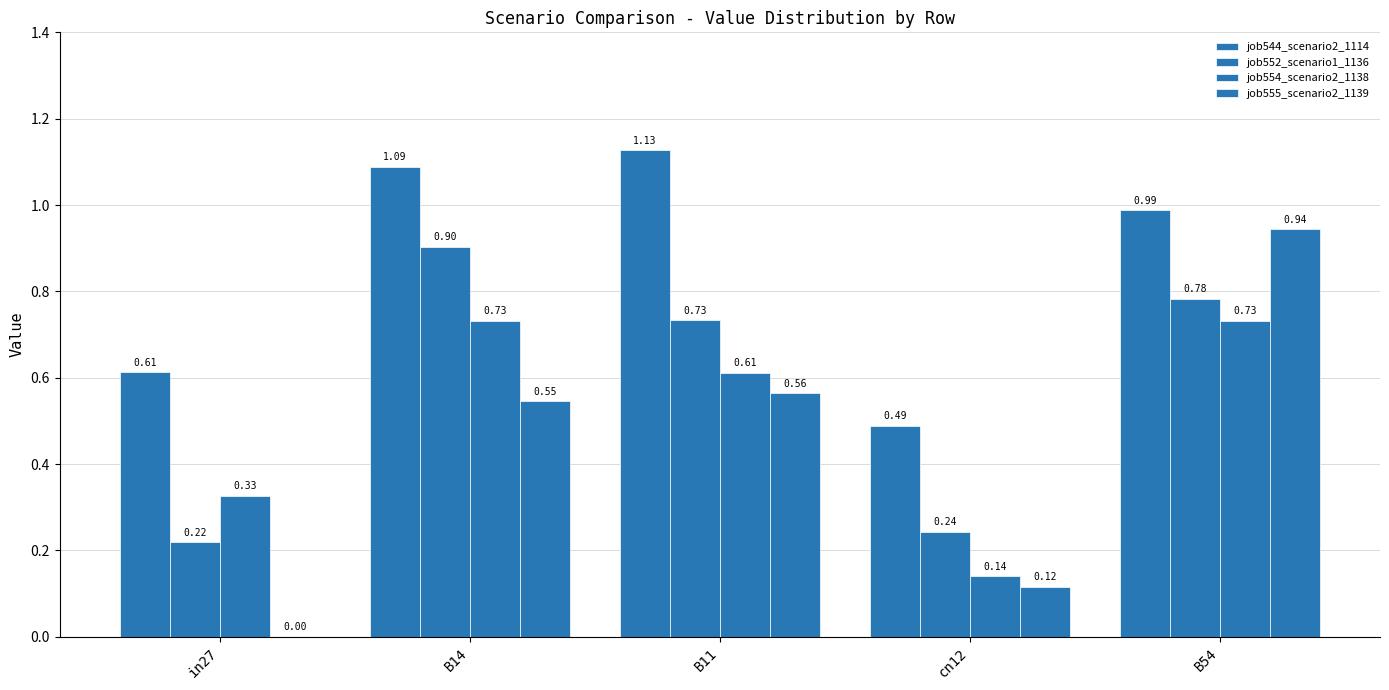

What value does the job554_scenario2_1138 series have at B14?

0.7